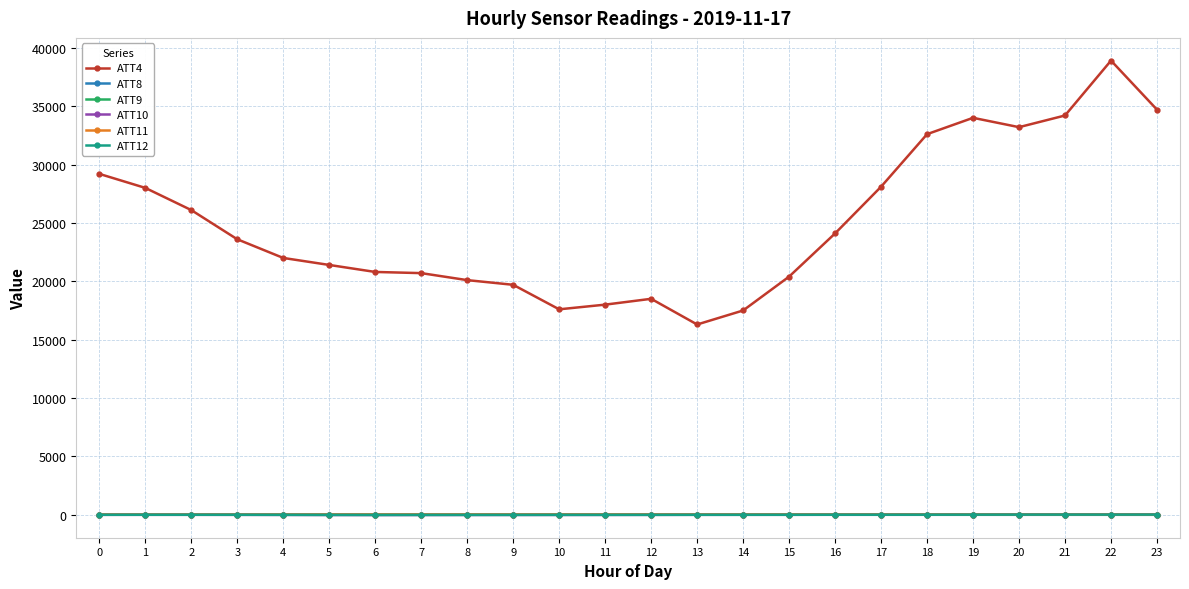

What is the maximum value shown in the chart?

38900.0